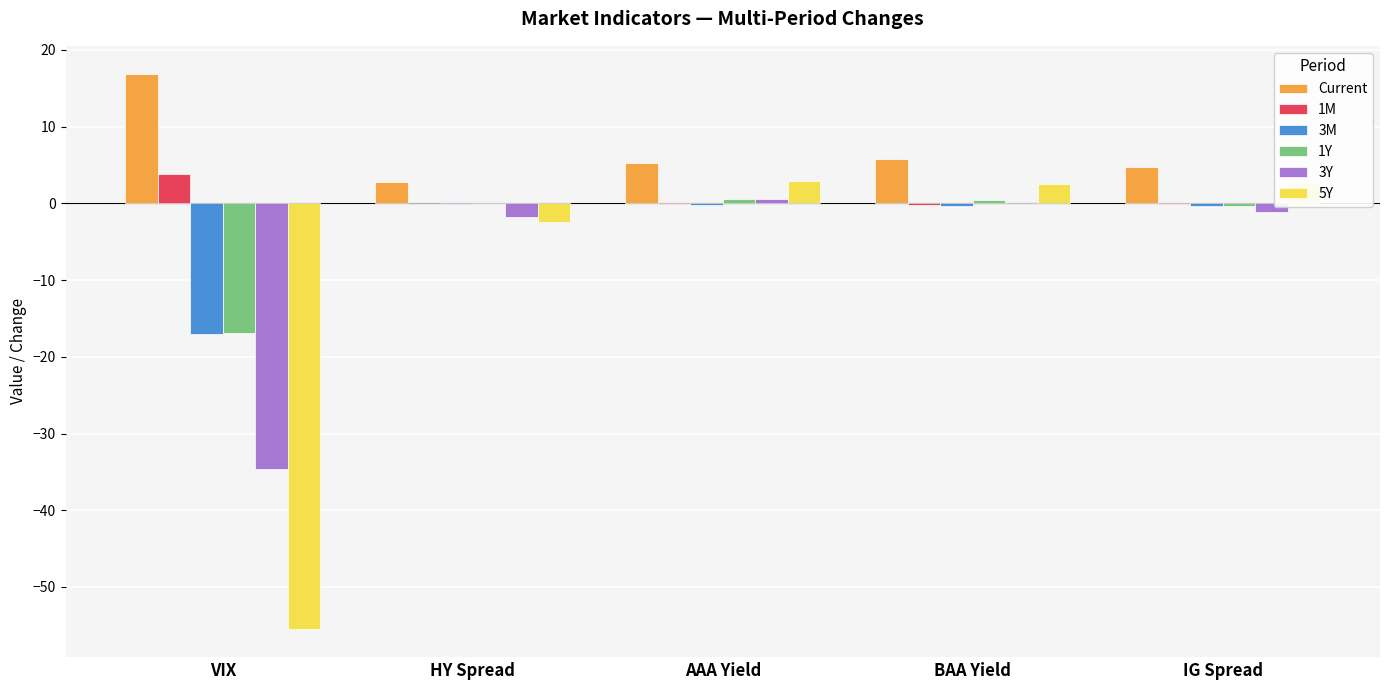

The value of 3Y at BAA Yield is 0.1. True or false?

True